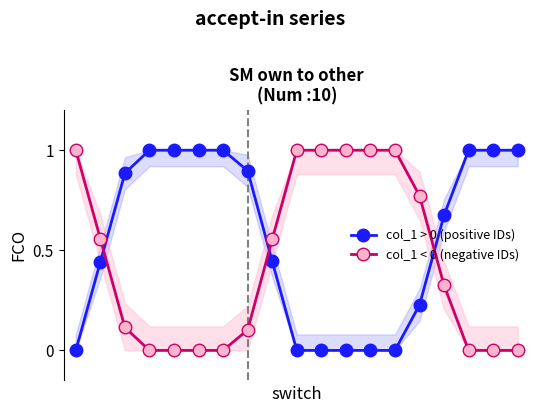

Which series ends up on top after the final intersection of col_1 < 0 (negative IDs) and col_1 > 0 (positive IDs)?

col_1 > 0 (positive IDs)